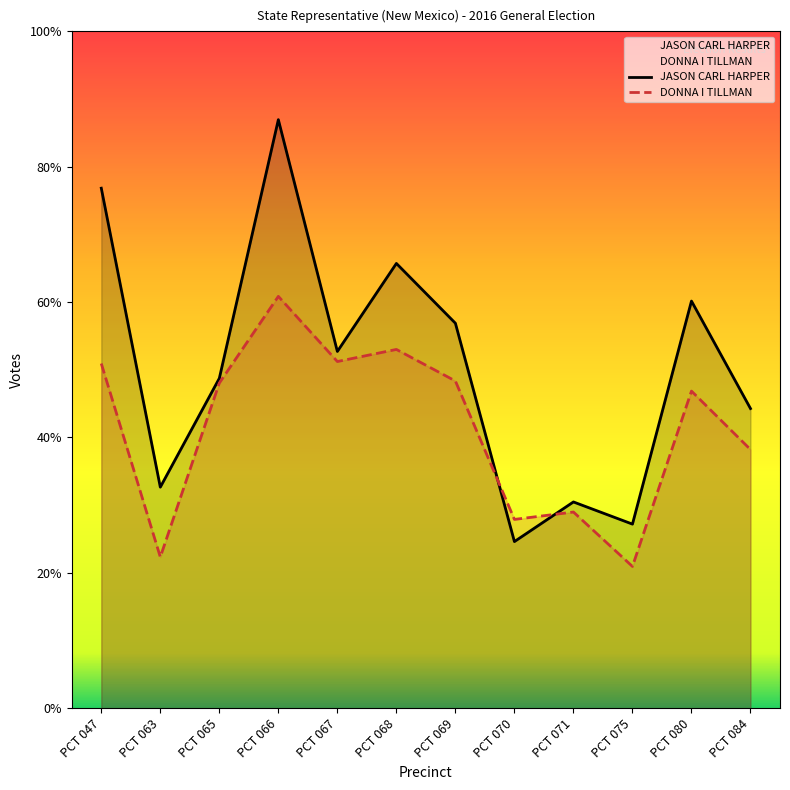

How many distinct data groups are displayed?

2